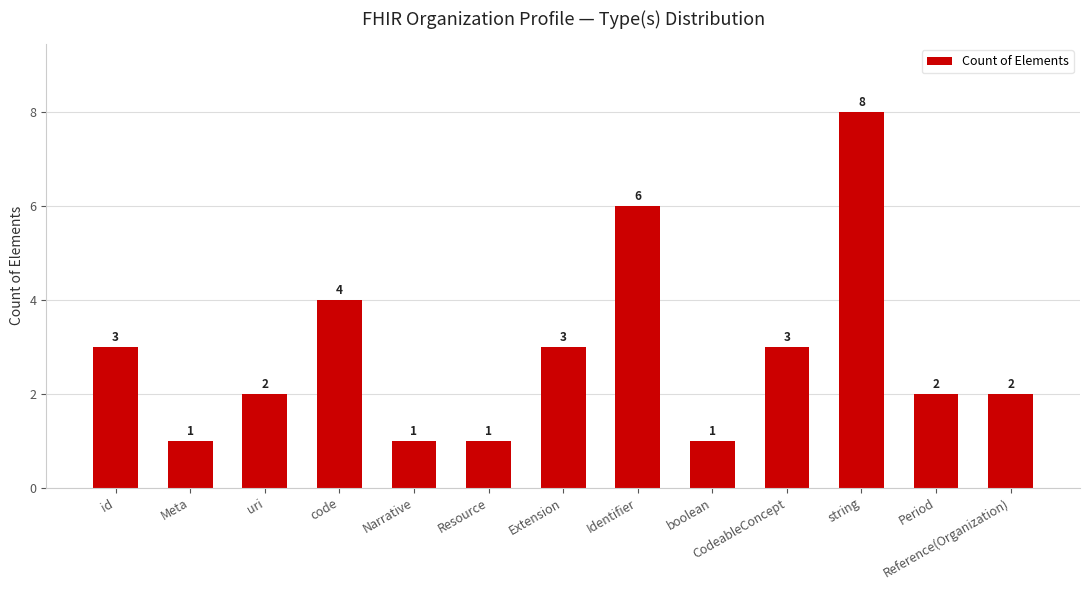

What position from the left is id?

1